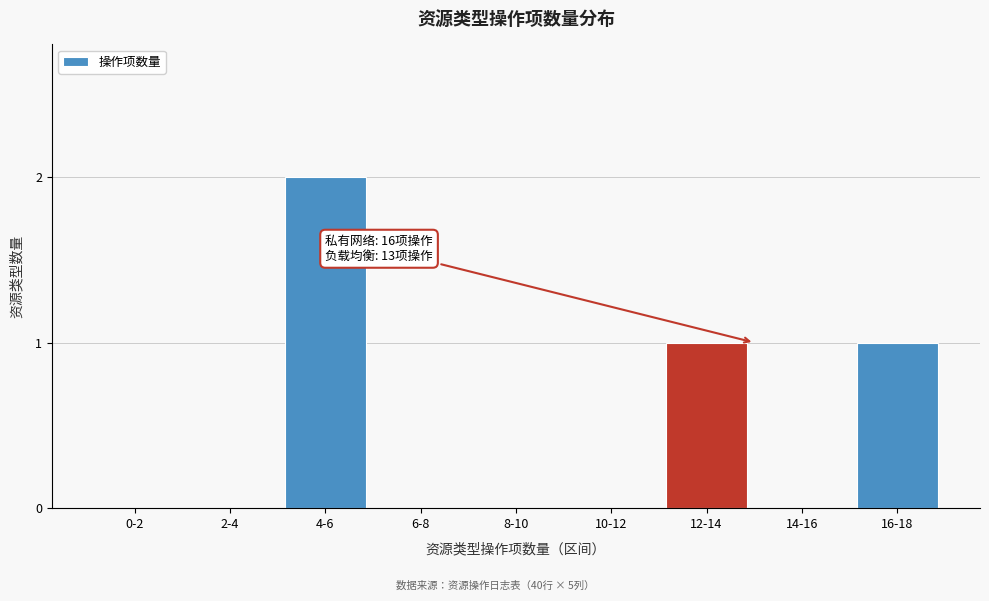

Reading left to right, transcribe all the data shown in this chart.

0-2=0	2-4=0	4-6=2	6-8=0	8-10=0	10-12=0	12-14=1	14-16=0	16-18=1